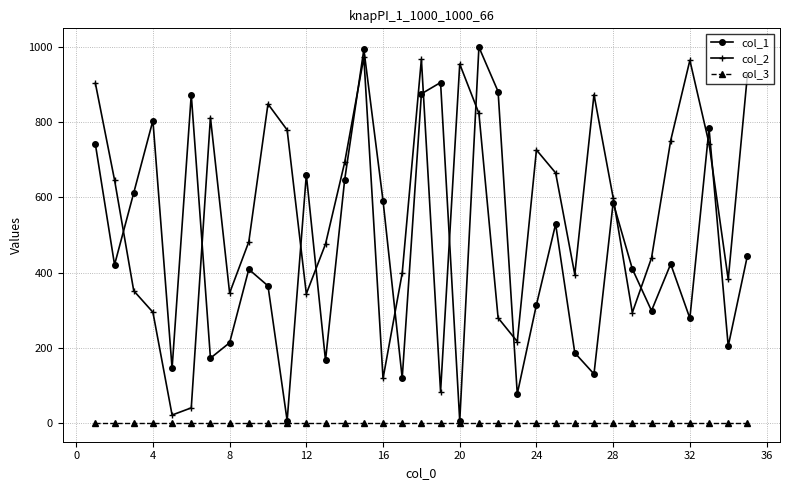

What is the greatest value displayed?

999